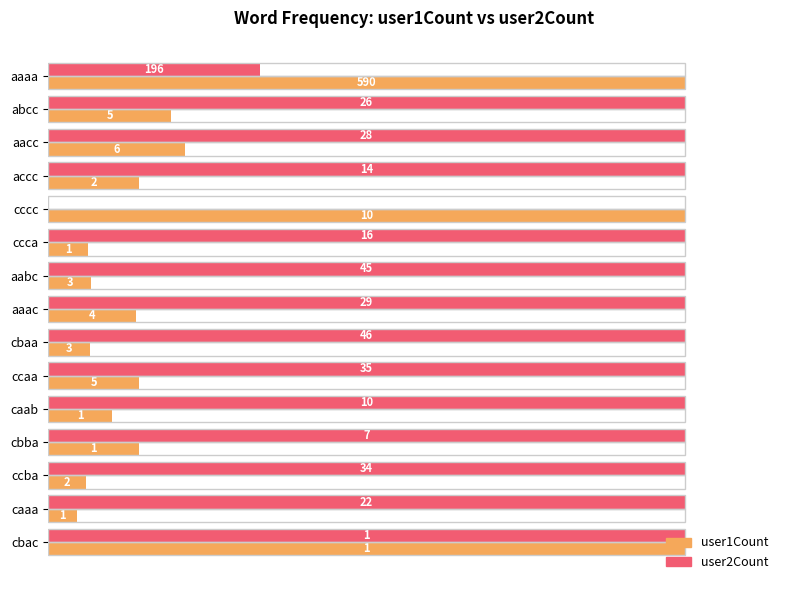

What are all the series names shown in the legend?

user1Count, user2Count